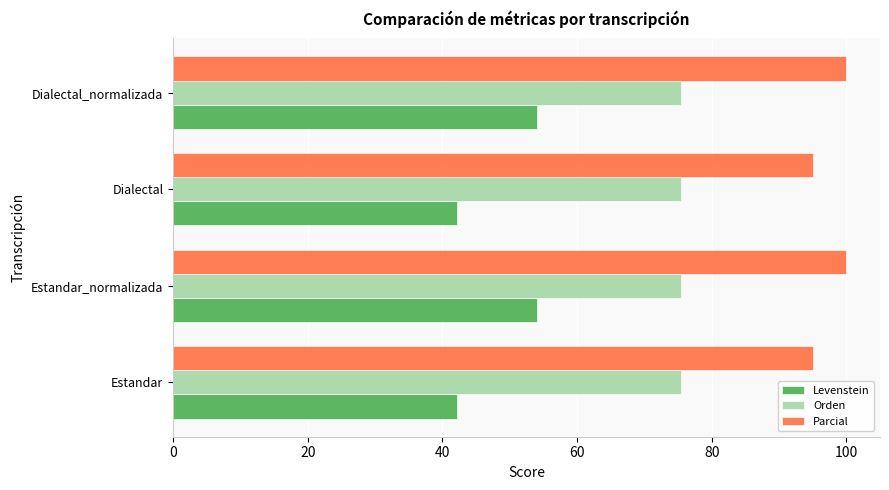

Is it true that Parcial equals 56.6 at Dialectal_normalizada?

False